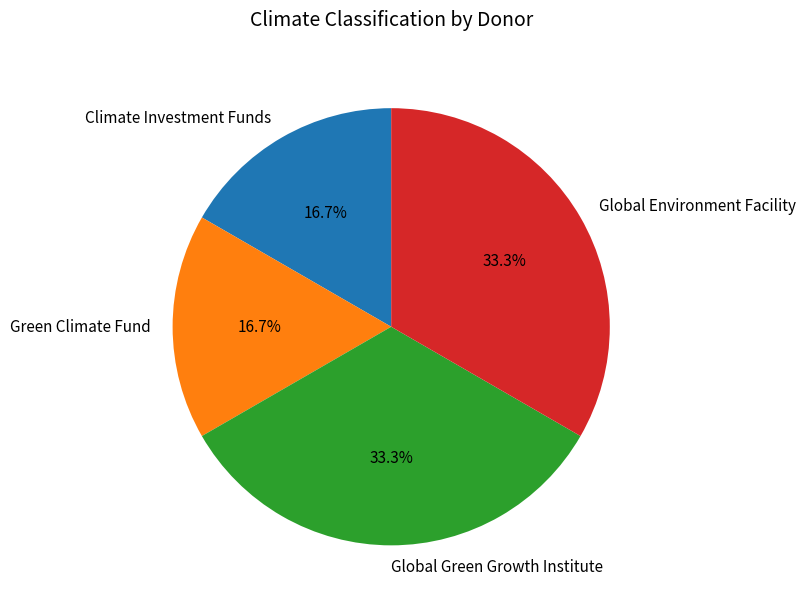

Does Global Green Growth Institute account for over 50% of the chart?

No